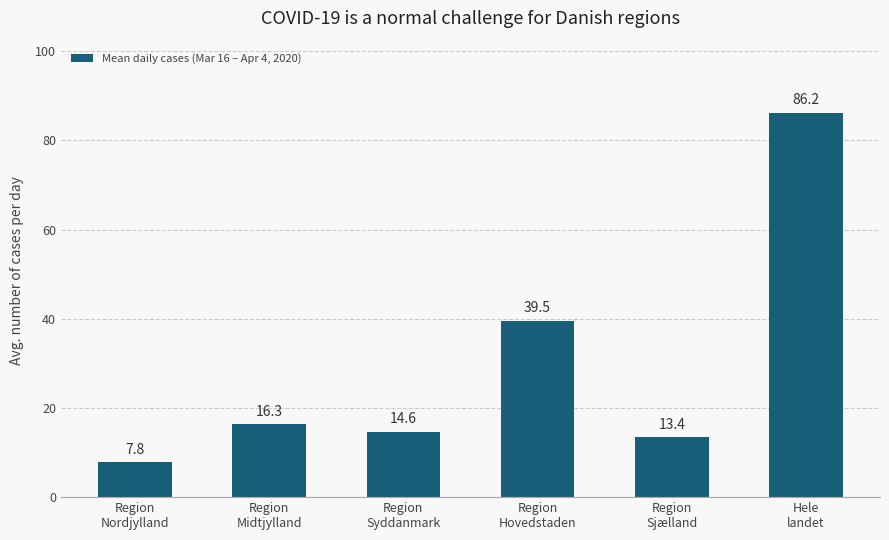

List the labels in order of value, smallest first.

Region
Nordjylland, Region
Sjælland, Region
Syddanmark, Region
Midtjylland, Region
Hovedstaden, Hele
landet